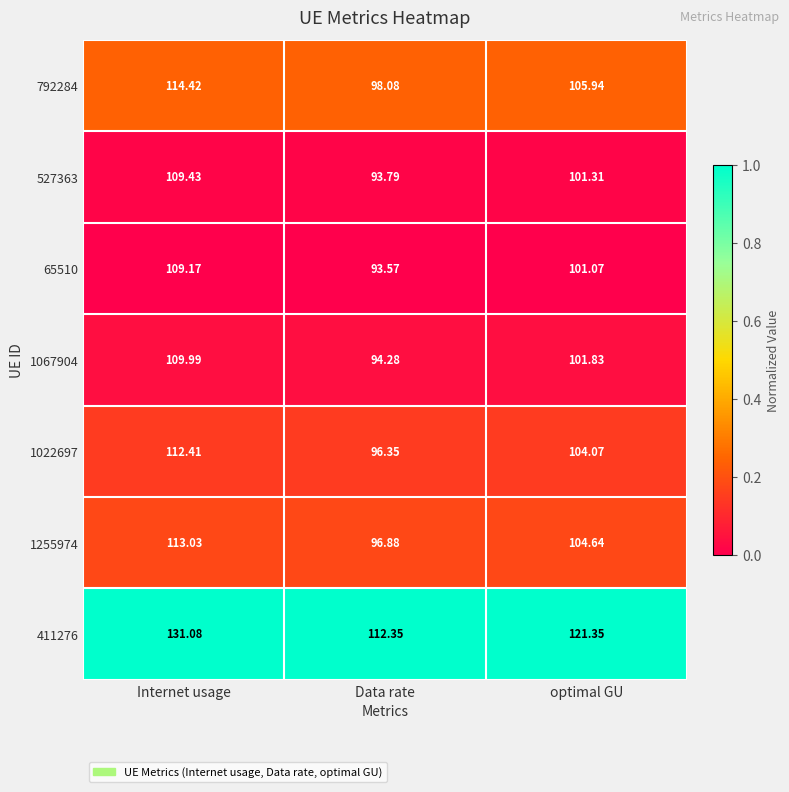

Where does the 1022697 series first go above 104?

Internet usage